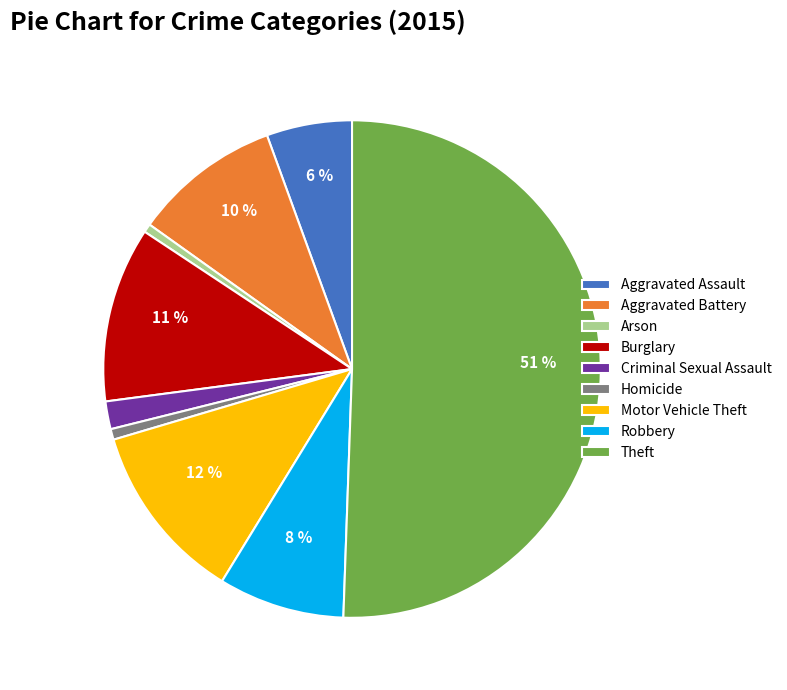

Between Aggravated Assault and Motor Vehicle Theft, which is larger?

Motor Vehicle Theft